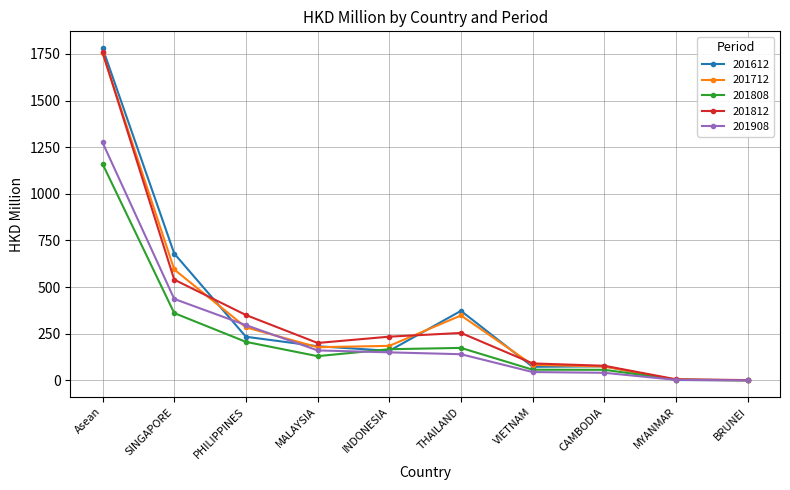

What is the label of the 9th point from the left?

MYANMAR